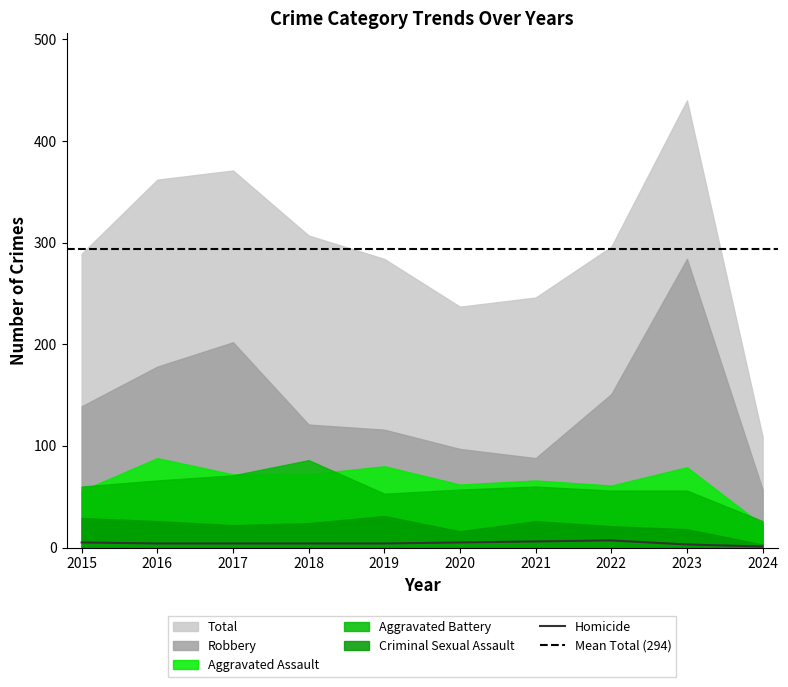

Which series has the largest total across all categories?

Total